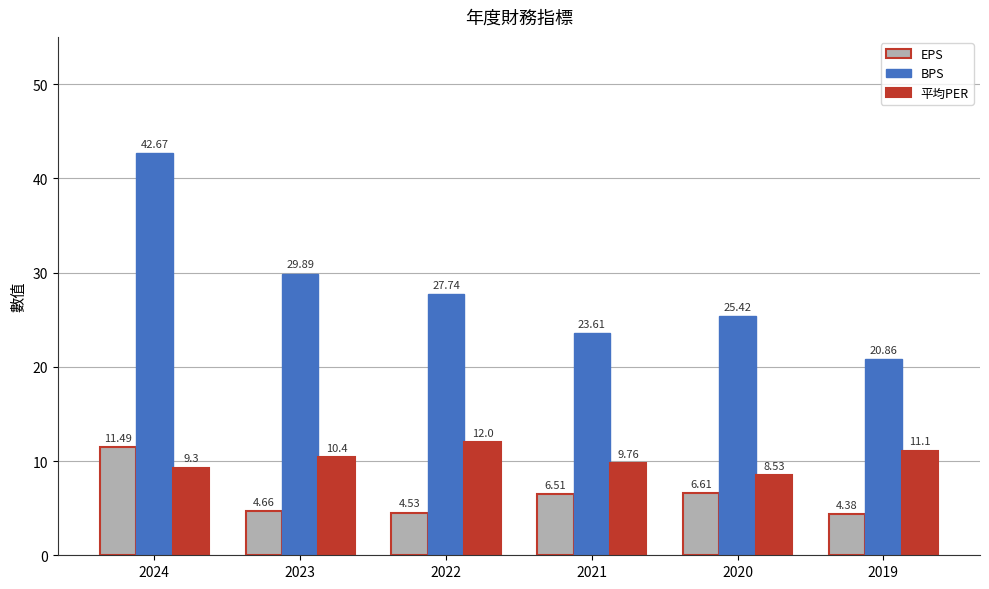

Are the bars horizontal?

No